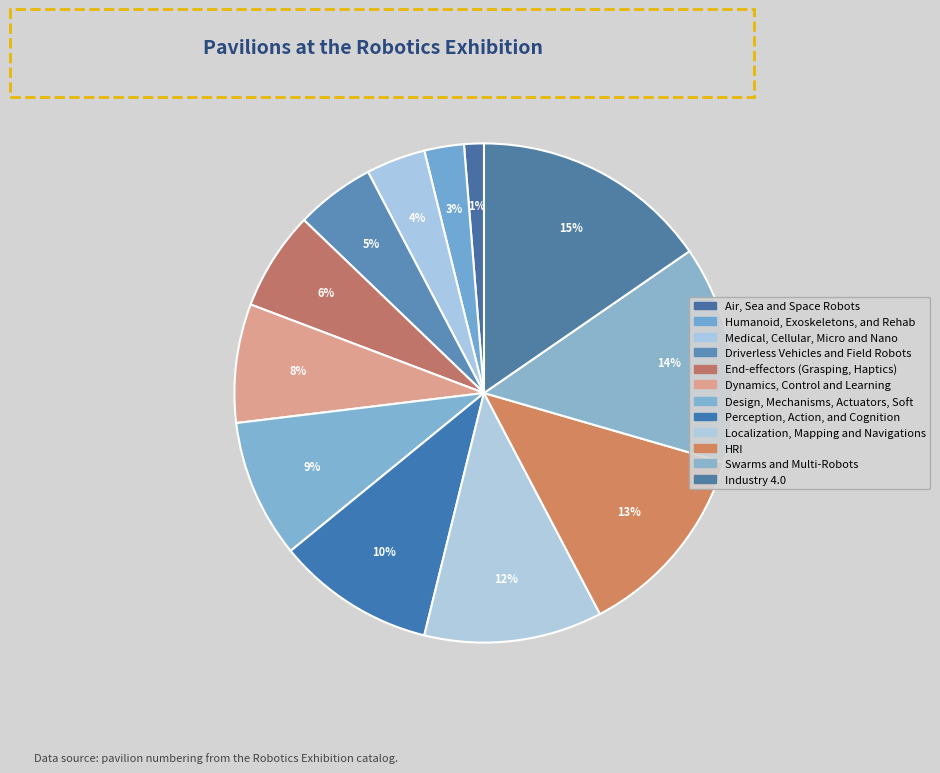

Does Dynamics, Control and Learning account for over 50% of the chart?

No